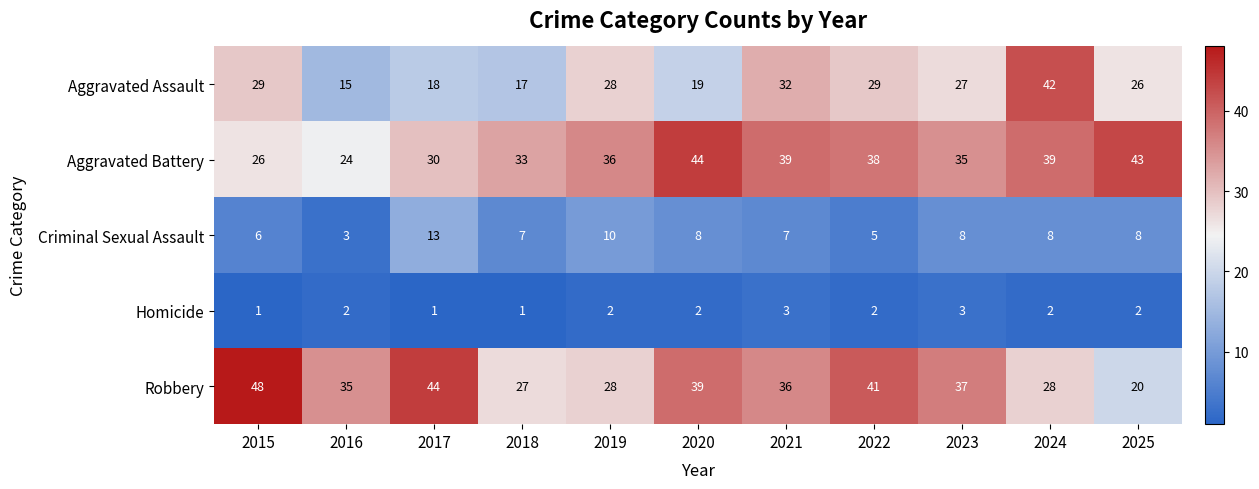

Which series has the widest spread of values?

Robbery